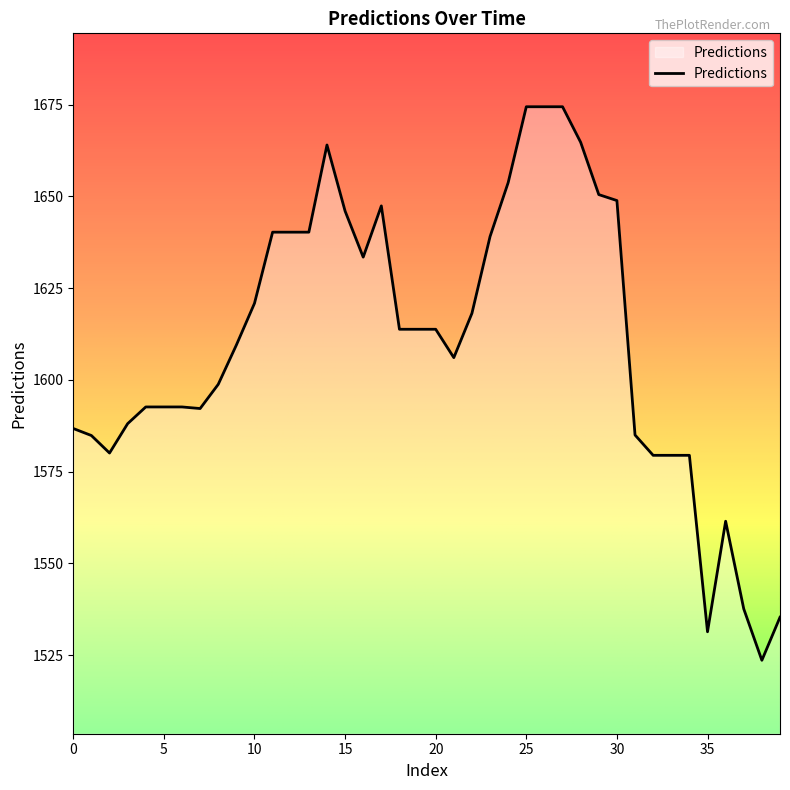

How many values are below 1613?

20